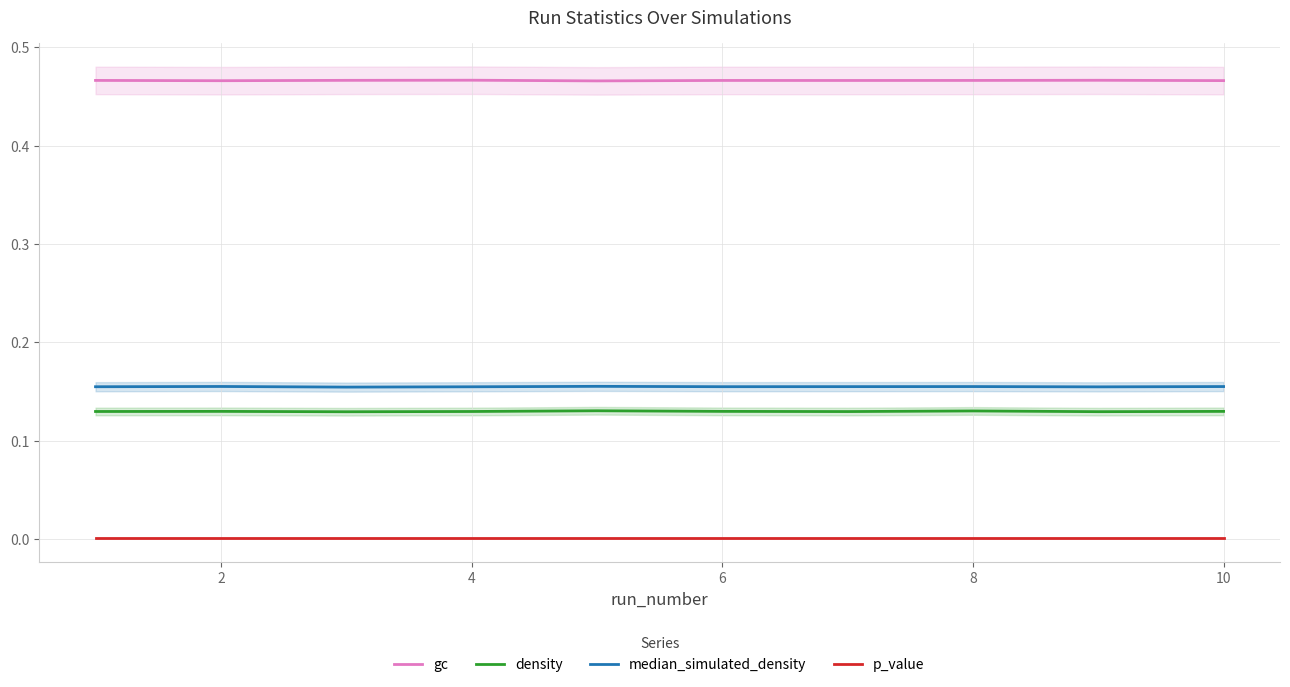

Which series has the largest total across all categories?

gc